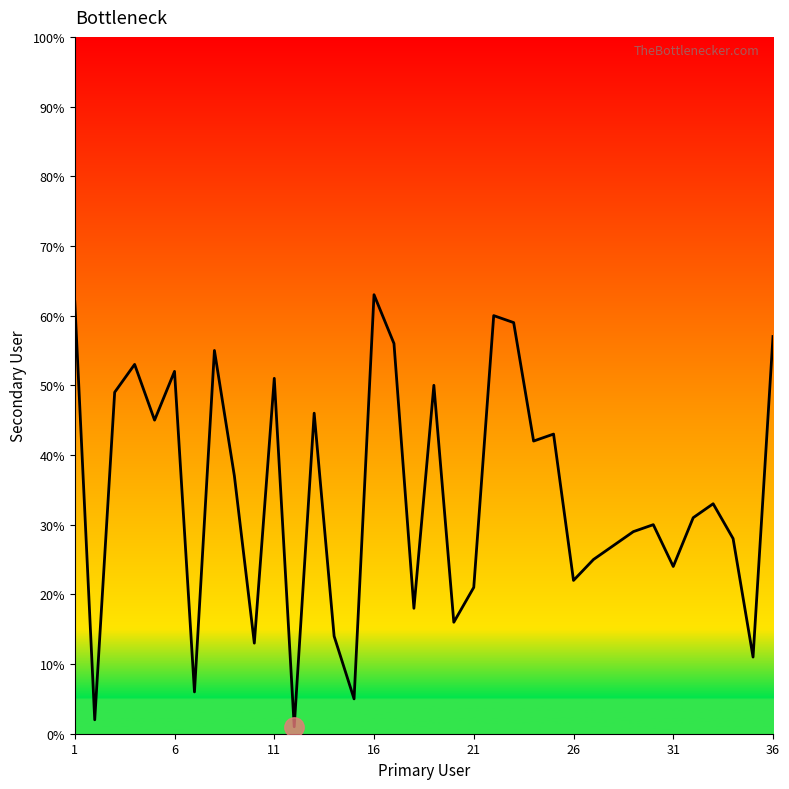

What is the greatest value displayed?

63